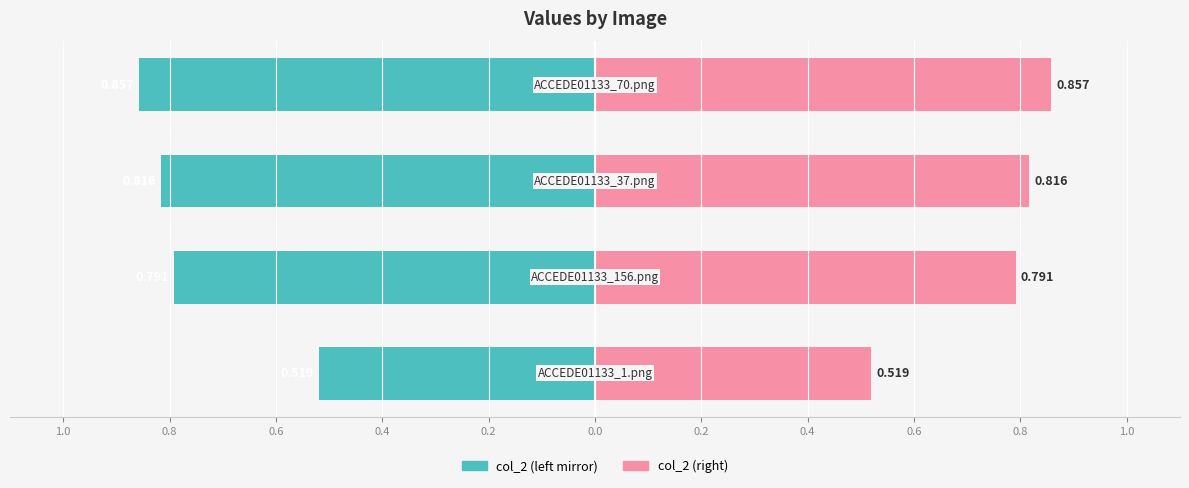

What are all the series names shown in the legend?

col_2 (left), col_2 (right)